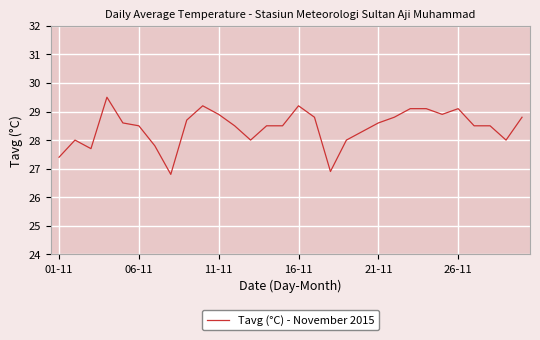

What is the difference between the maximum and minimum values?

2.7